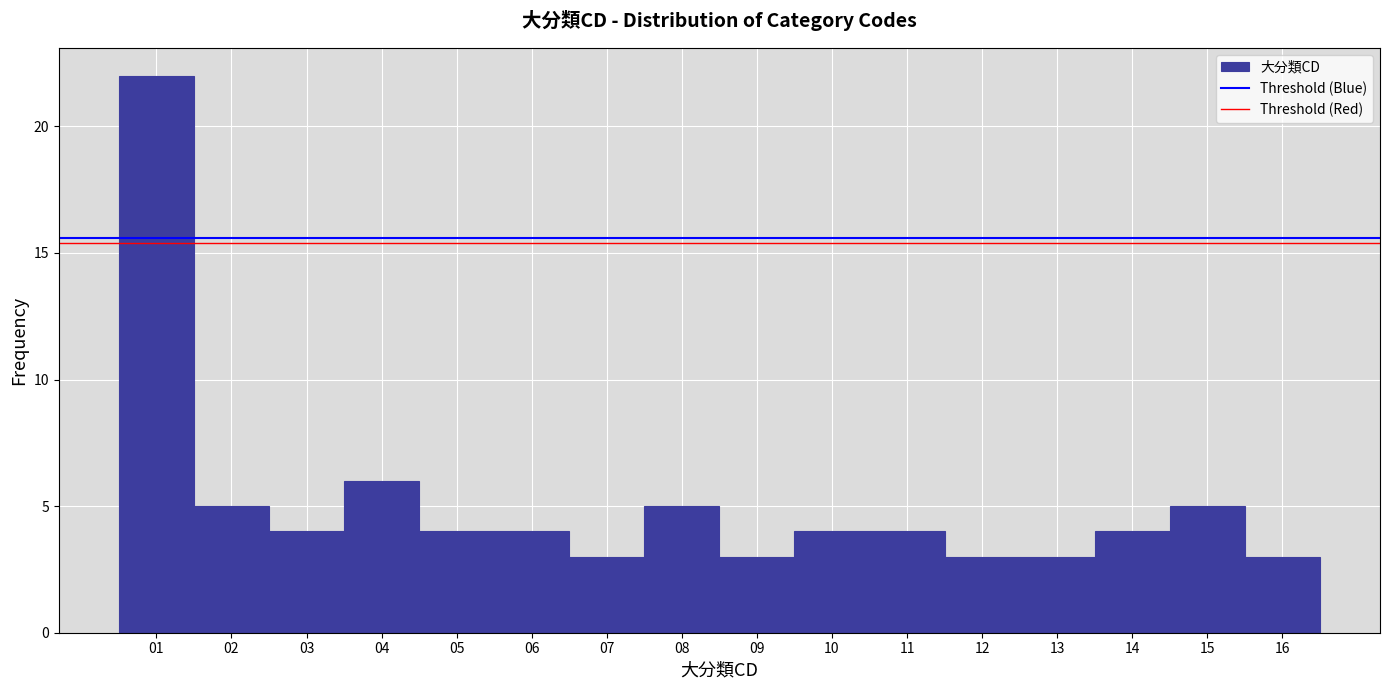

Which range on the x-axis has the tallest bar?

0.5 to 1.5